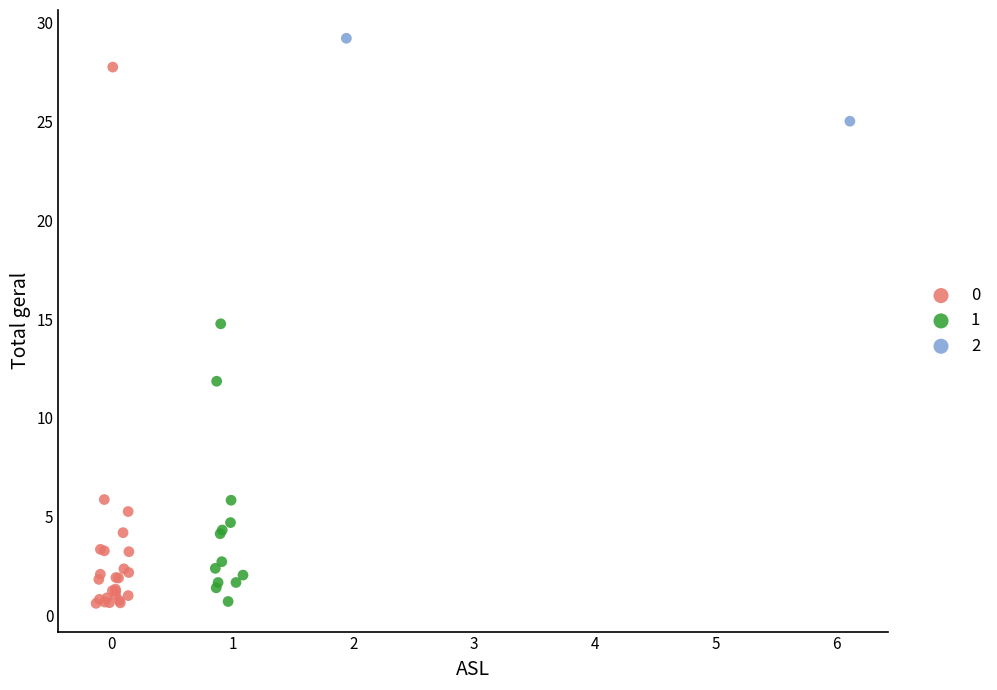

Which series contains the highest Y value?

2